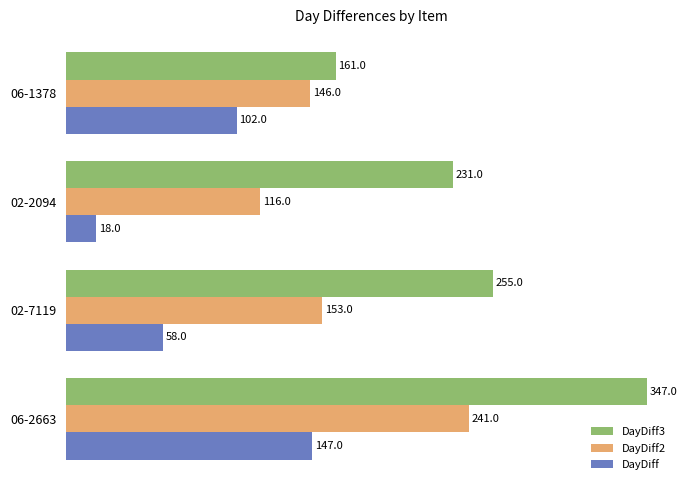

Which series has the widest spread of values?

DayDiff3